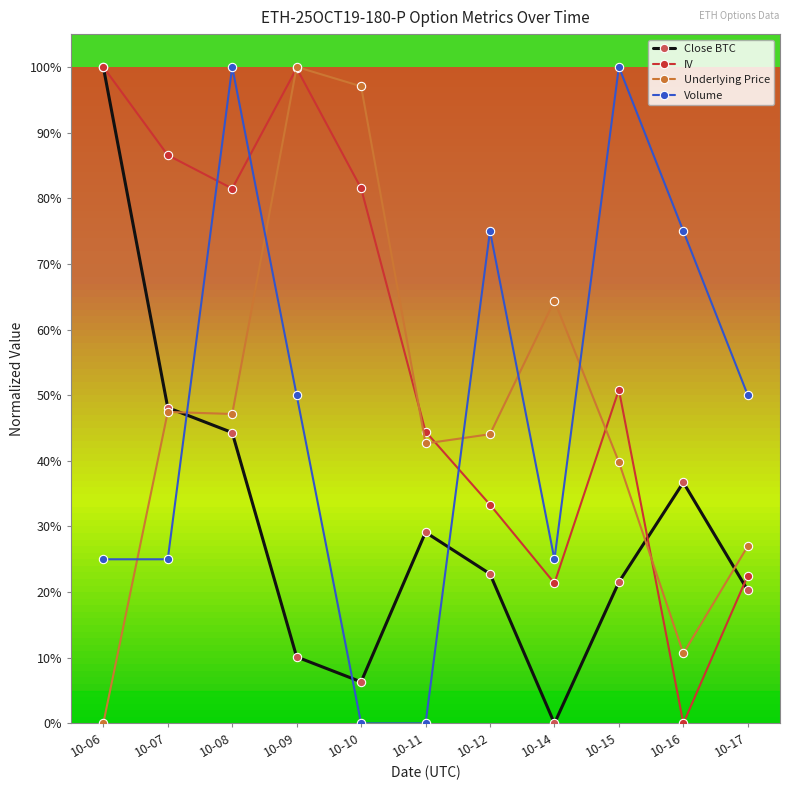

What is the difference between the IV values at 10-09 and 10-11?

0.6